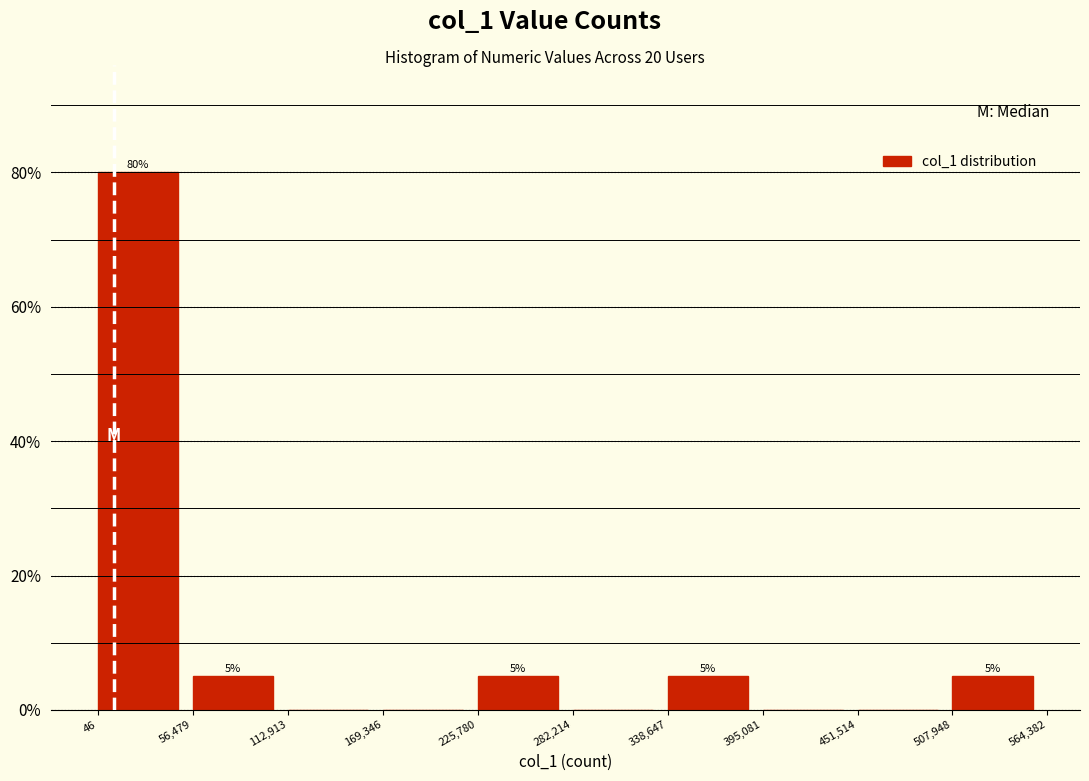

Over which range of the x-axis is the bar tallest?

46 to 56,479